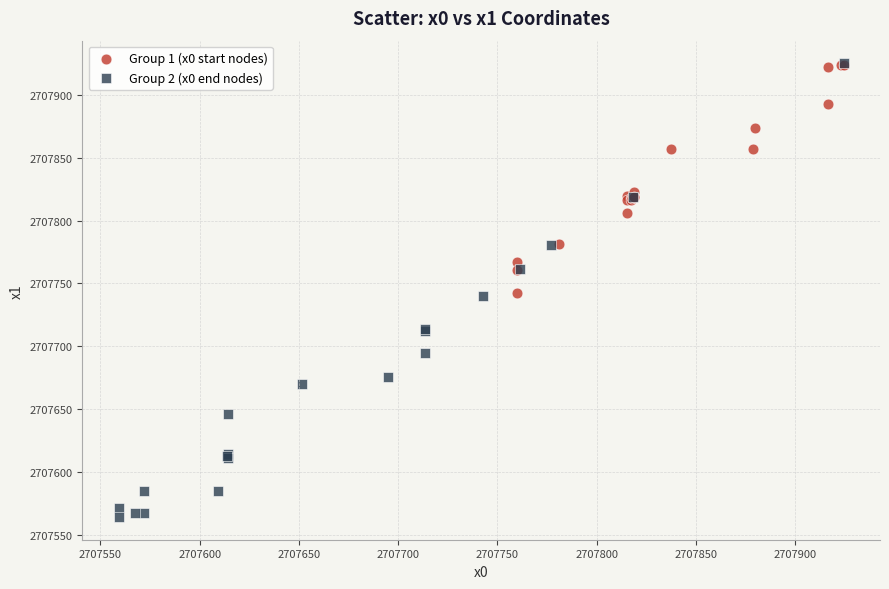

Which series contains the lowest Y value?

Group 2 (x0 end nodes)